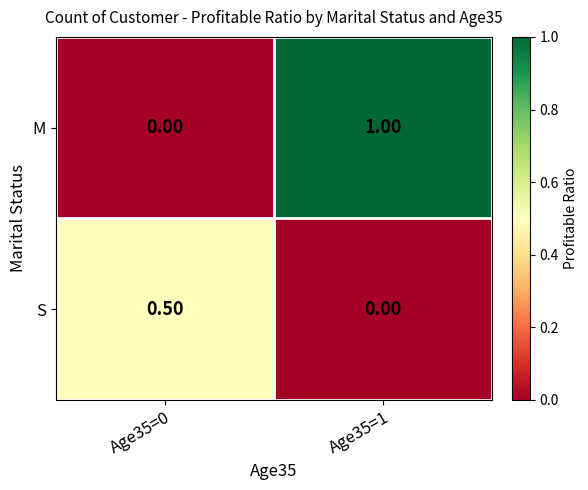

What is the total value across all series at Age35=1?

1.0